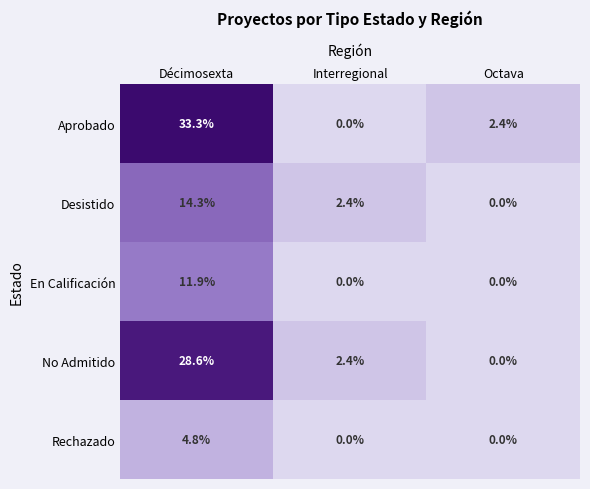

The value of No Admitido at Octava is 0.0. True or false?

True